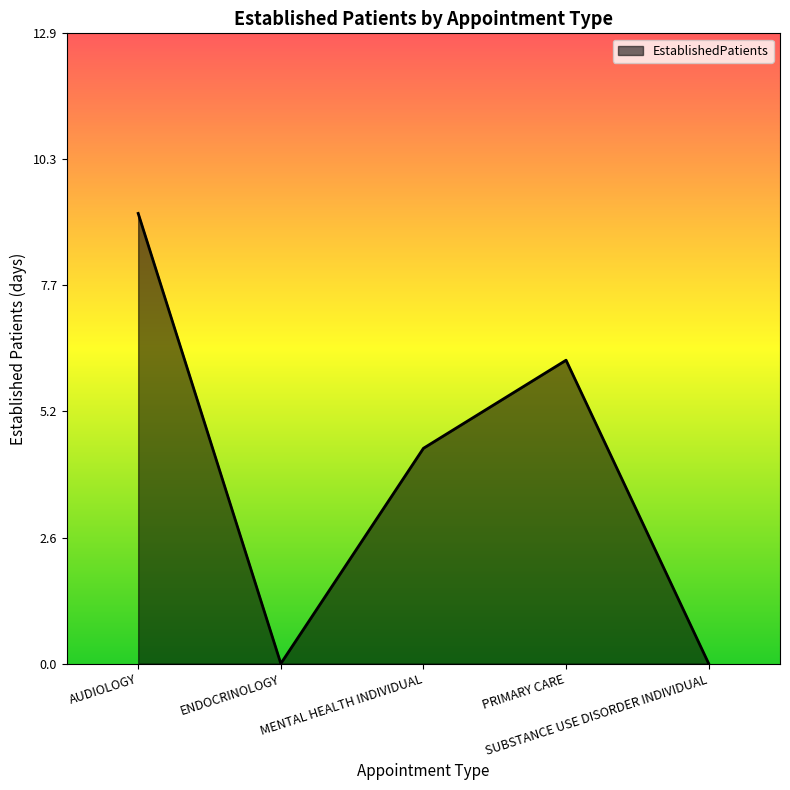

What is the maximum value shown in the chart?

9.2